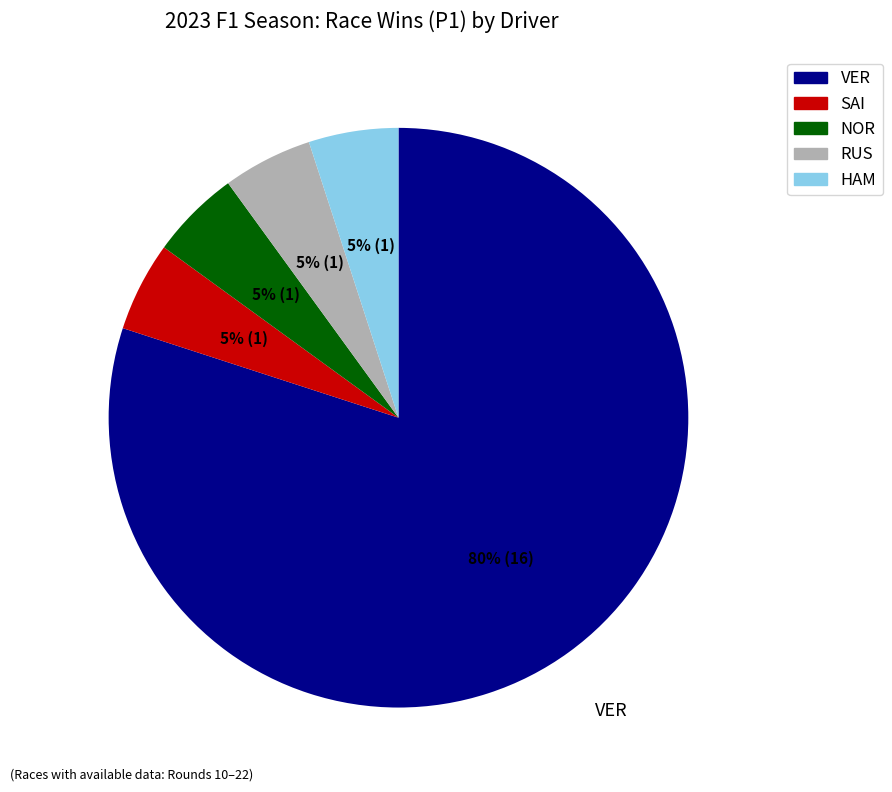

Is there any slice that represents more than half of the pie?

Yes